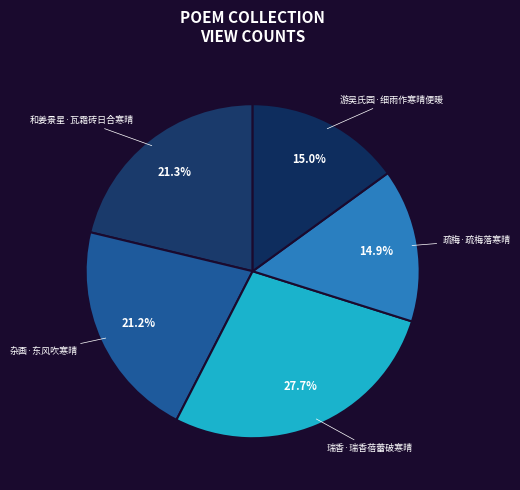

Does any single category account for the majority?

No